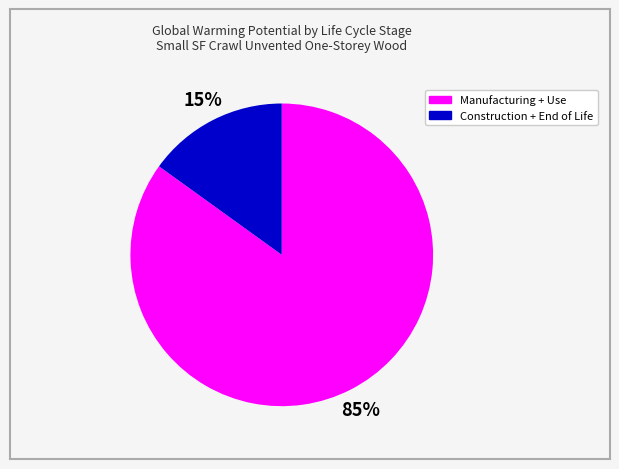

To the nearest percent, what percentage of the pie is Construction + End of Life?

15%